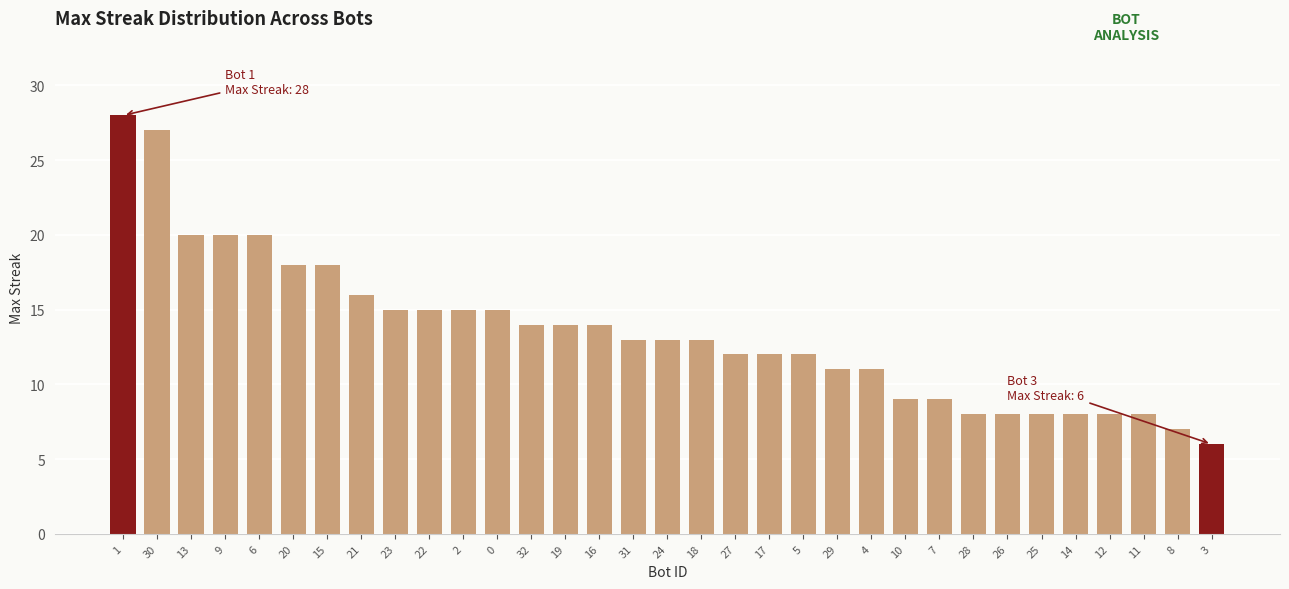

Is it true that the value at 22 is 22?

False